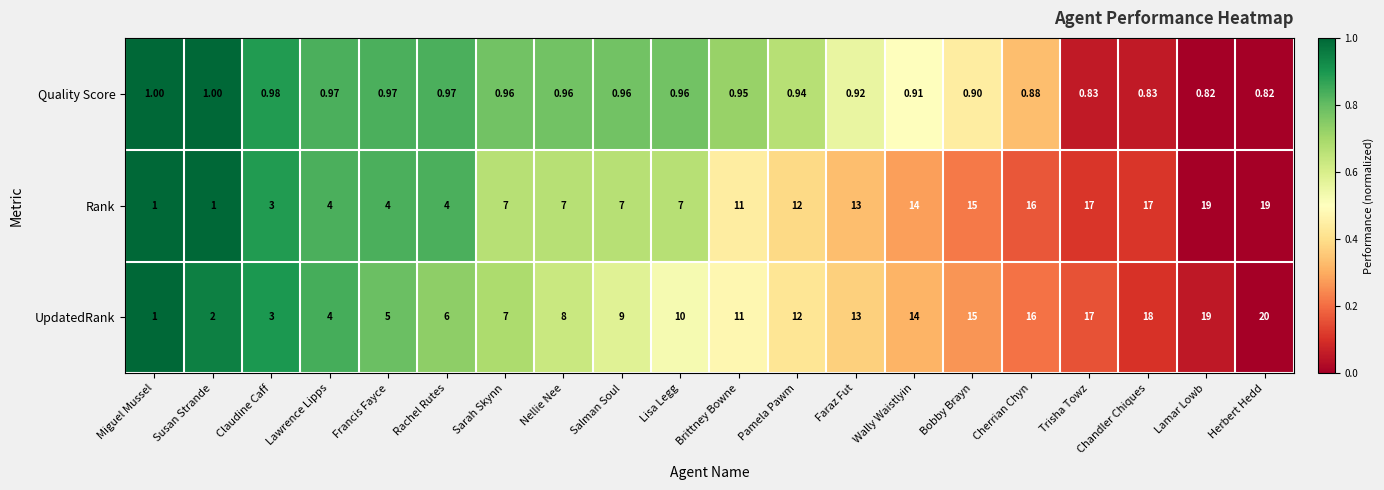

Which series changed the most between Rachel Rutes and Wally Waistlyin?

Rank